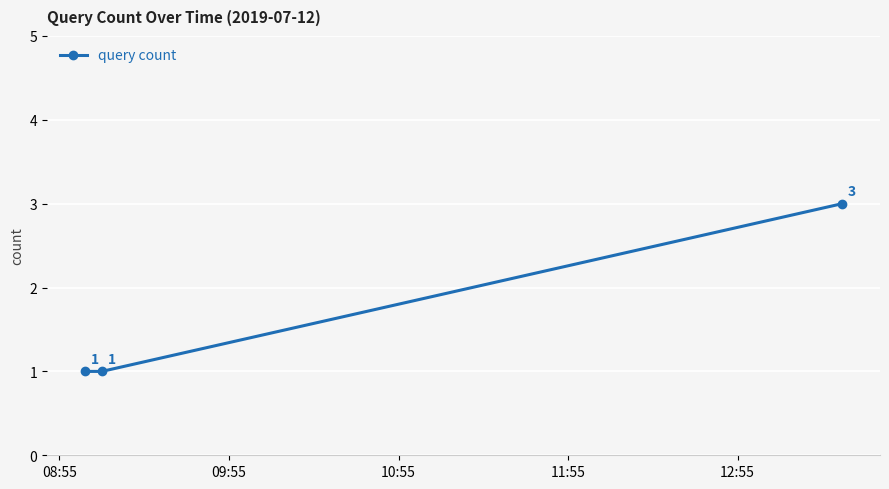

Reading right to left, transcribe all the data shown in this chart.

3	1	1